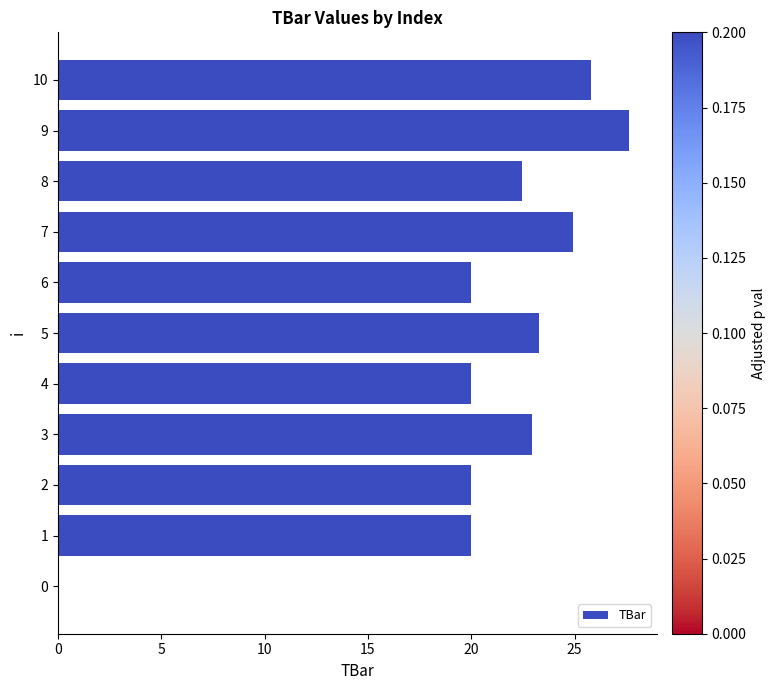

The chart shows a value of 22.4 at 8. True or false?

True